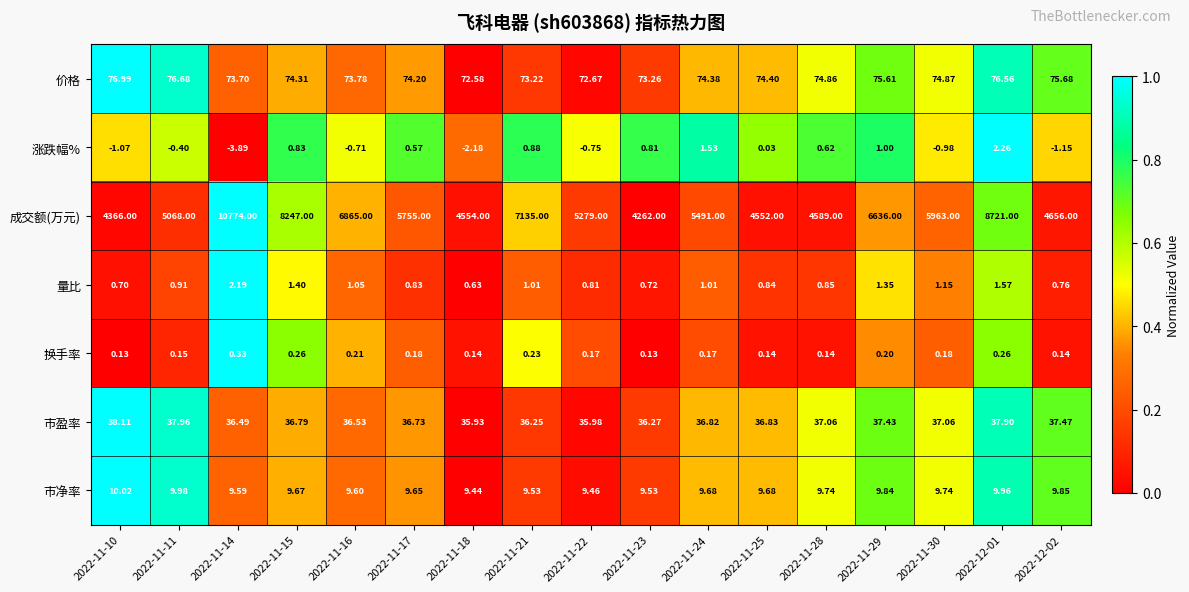

Which series has the largest total across all categories?

成交额(万元)